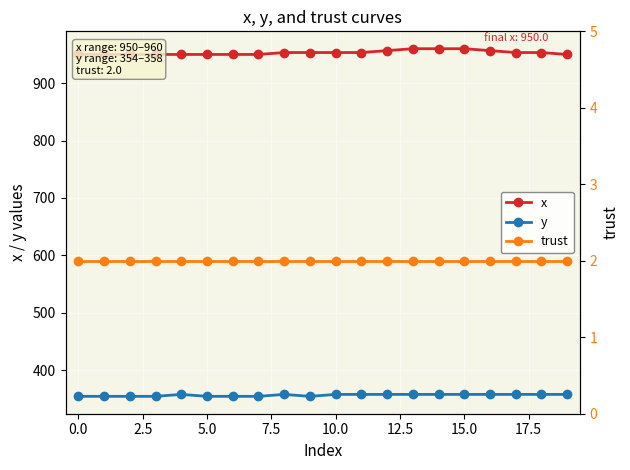

What is the total value across all series at 10?

1313.1